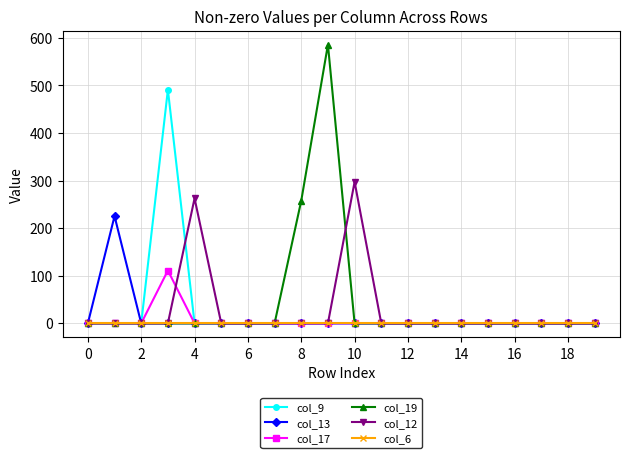

How many values in the col_13 series exceed 0?

1